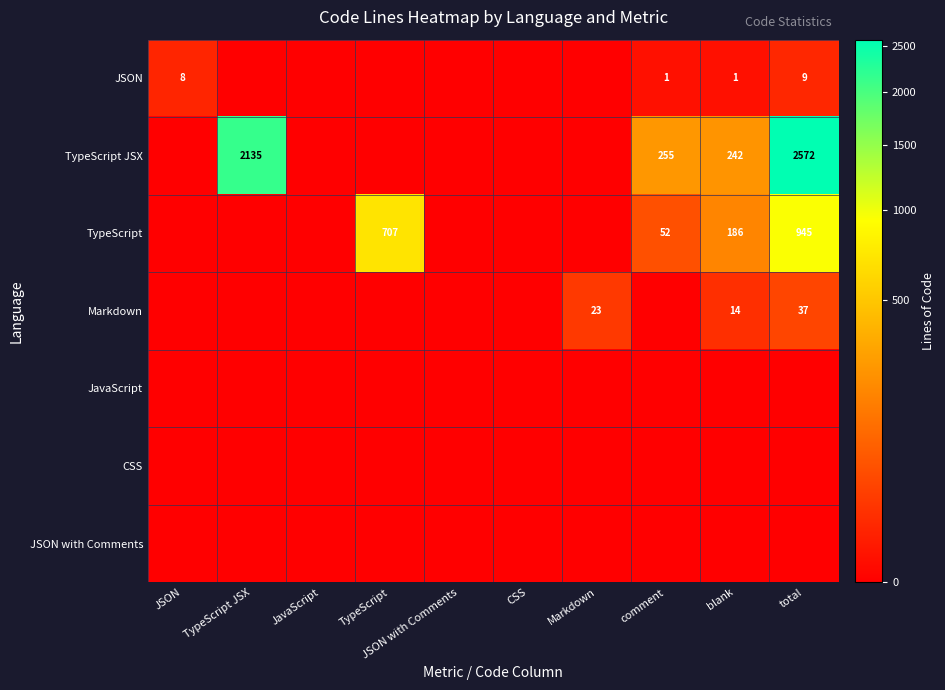

What is the difference between the TypeScript values at comment and blank?

134